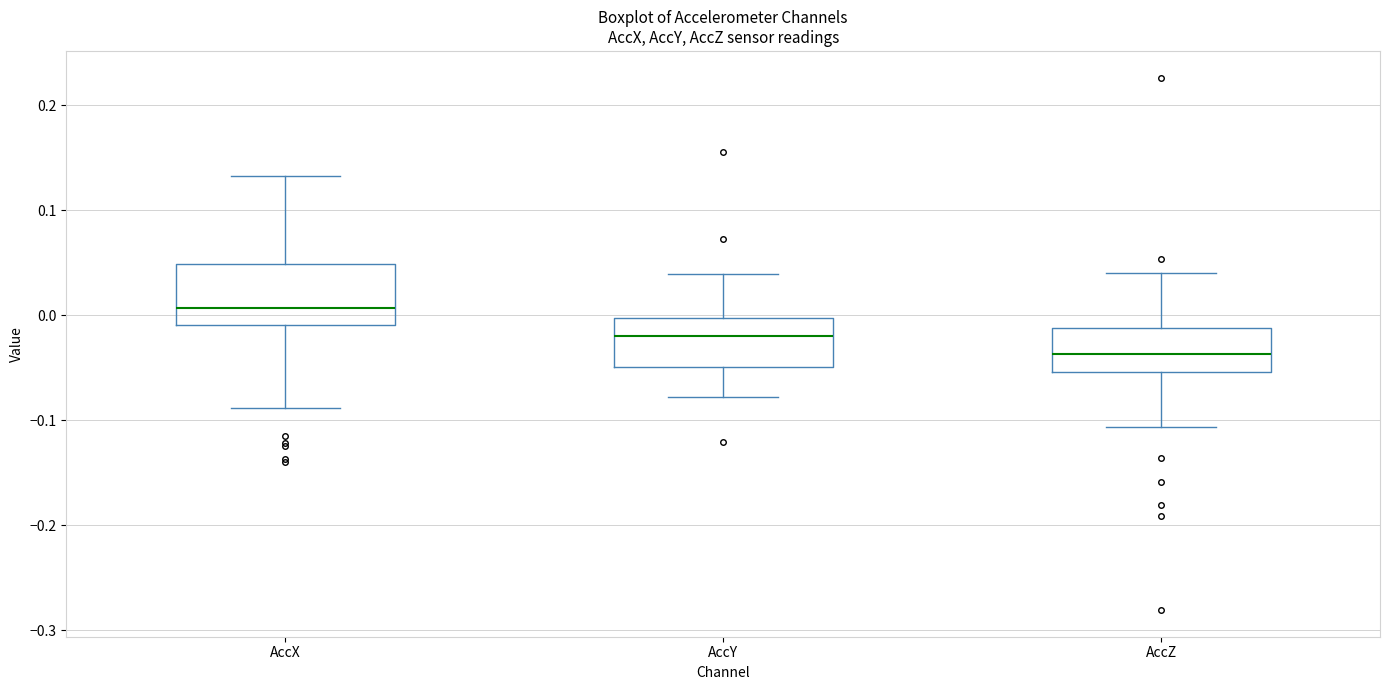

Which box has the lowest median line?

AccZ